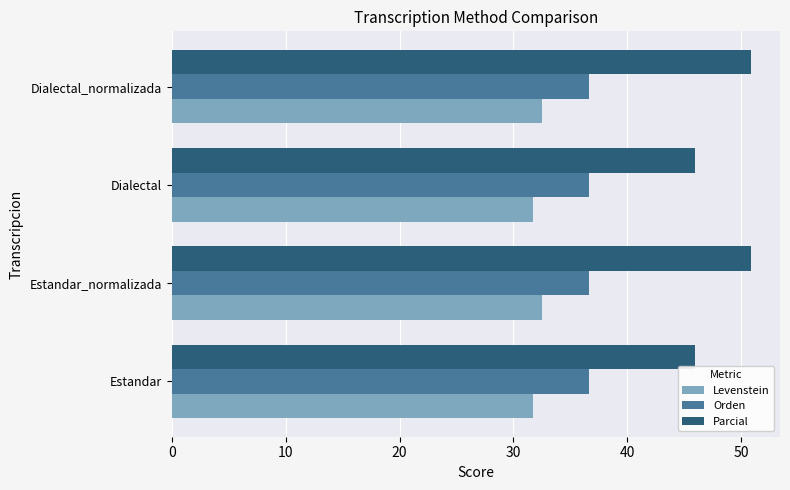

The Levenstein series shows 7.7 at Estandar. True or false?

False